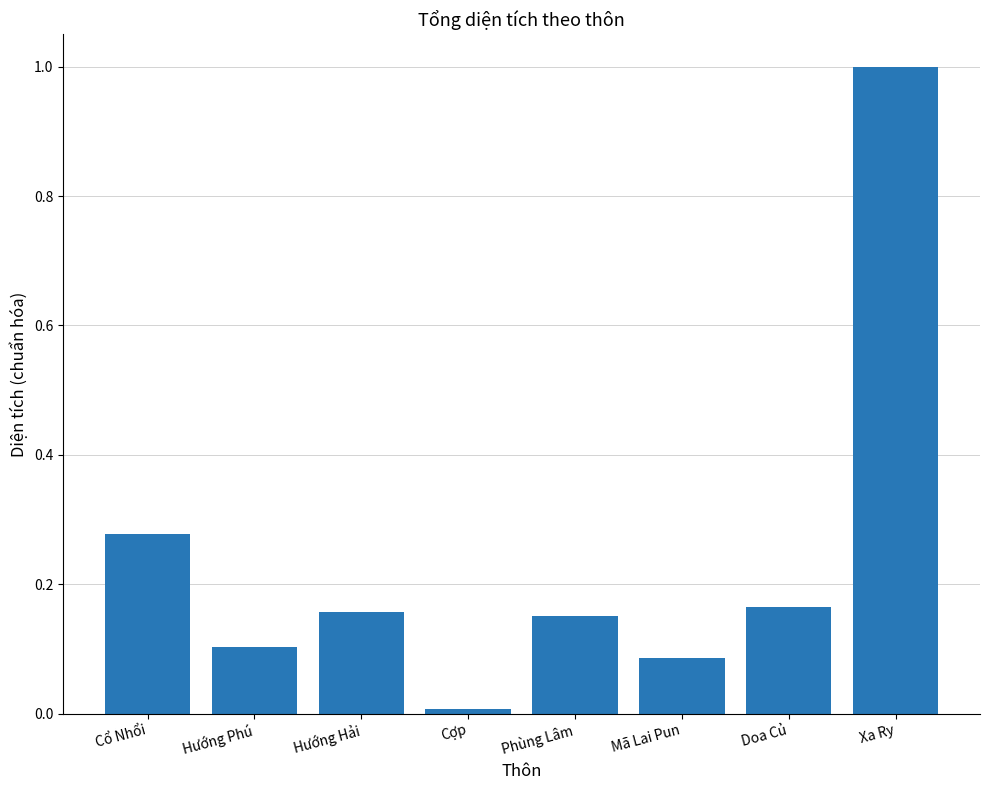

What is the label of the 8th bar from the right?

Cổ Nhổi